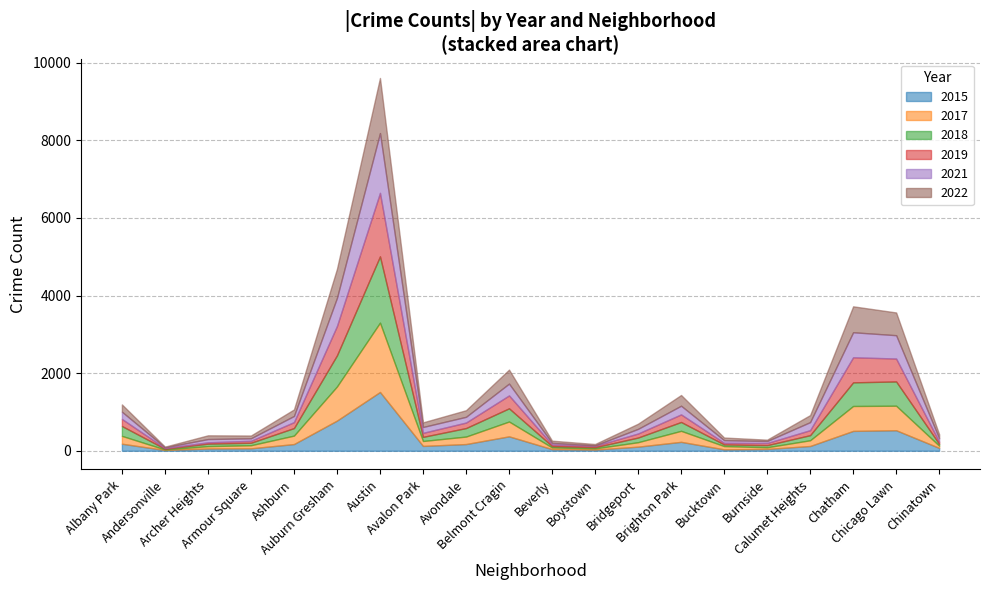

How many interior local valleys does the 2019 series have?

4